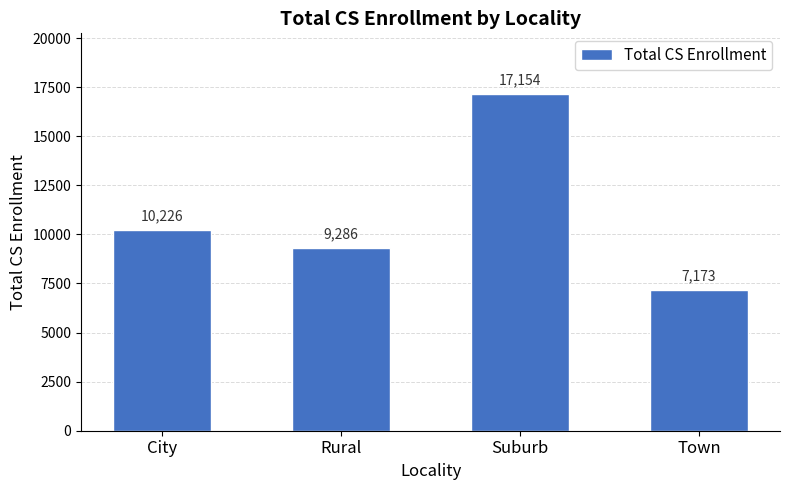

The chart shows a value of 10605 at Town. True or false?

False